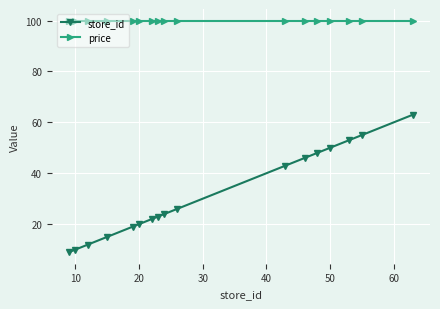

How many distinct data groups are displayed?

2